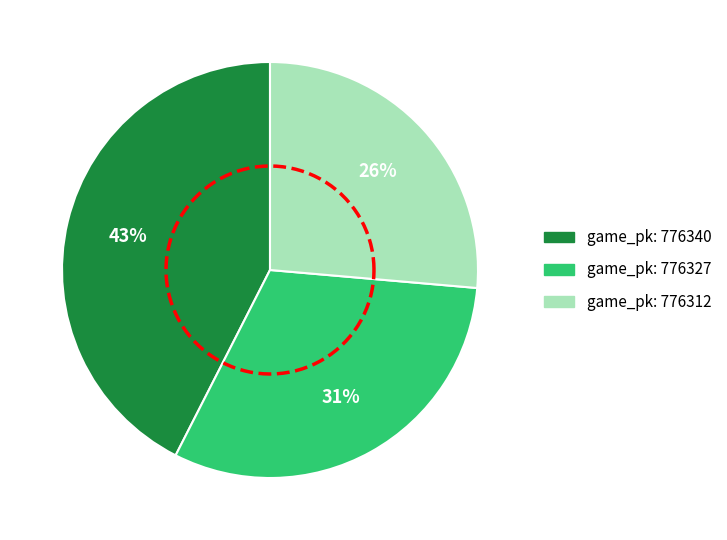

To the nearest percent, what is the difference between the 776312 and 776327 slice percentages?

5%